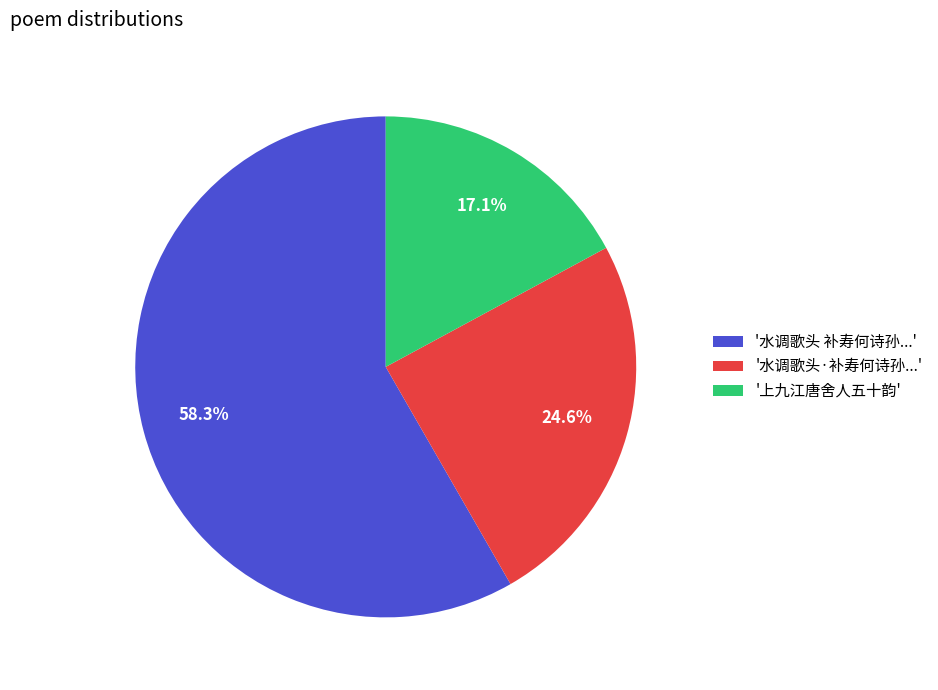

Which slice represents more than half of the pie?

'水调歌头 补寿何诗孙...'